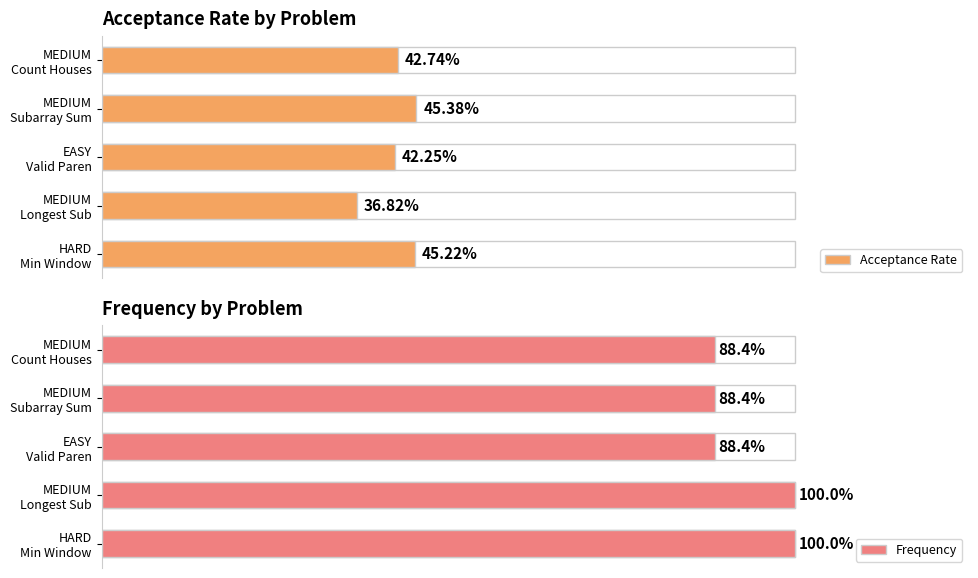

At HARD Min Window, list the series in order from smallest to largest.

Acceptance Rate, Frequency